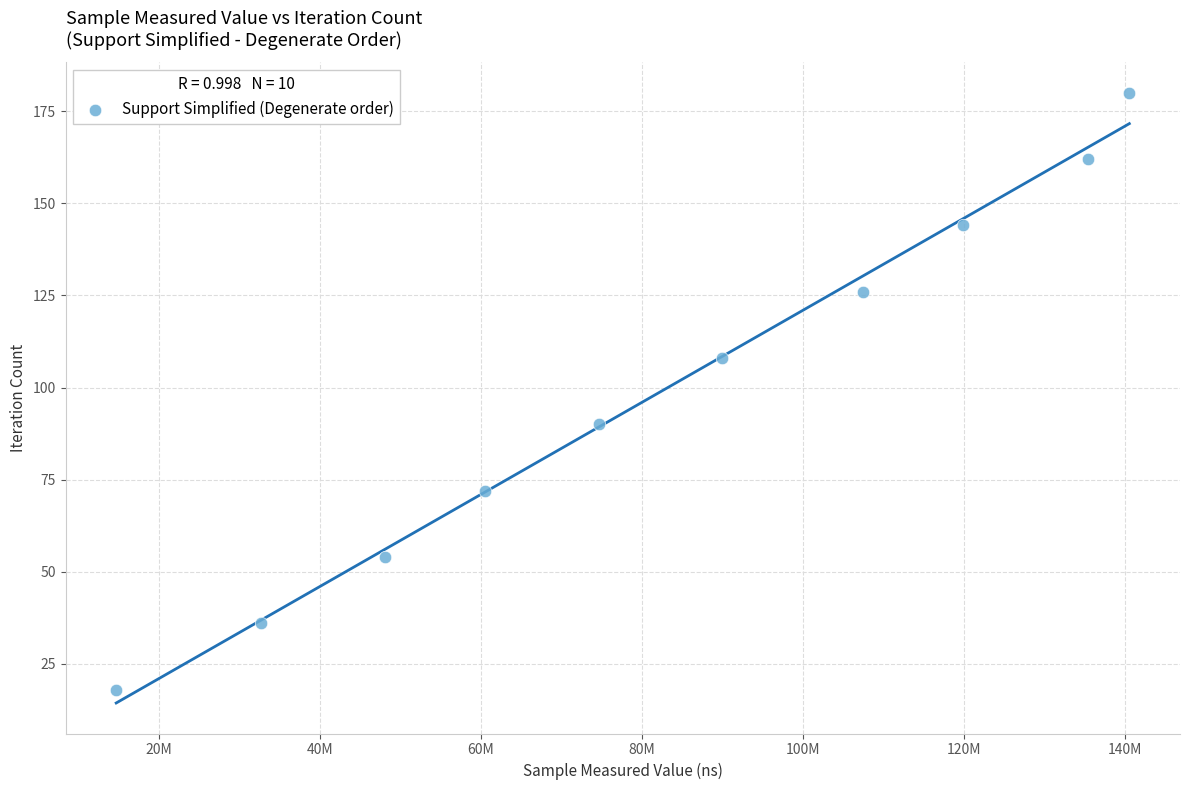

What is the range of Y values (max minus min)?

162